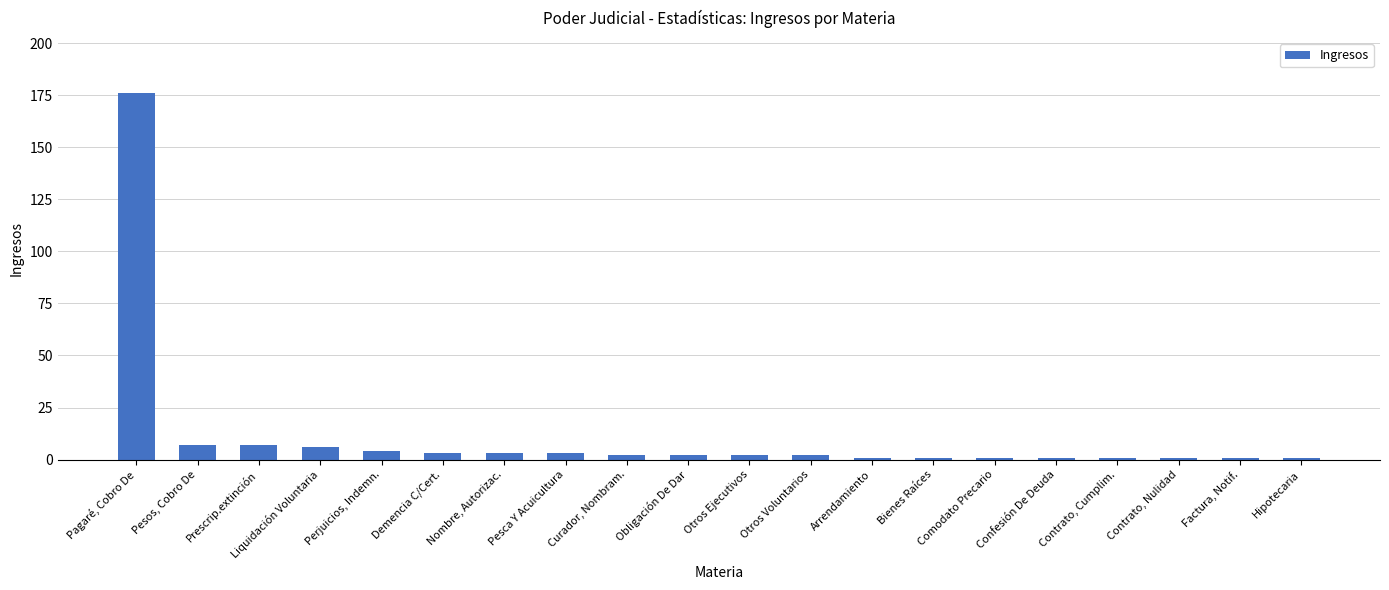

Is it true that the value at Prescrip.extinción is 7?

True